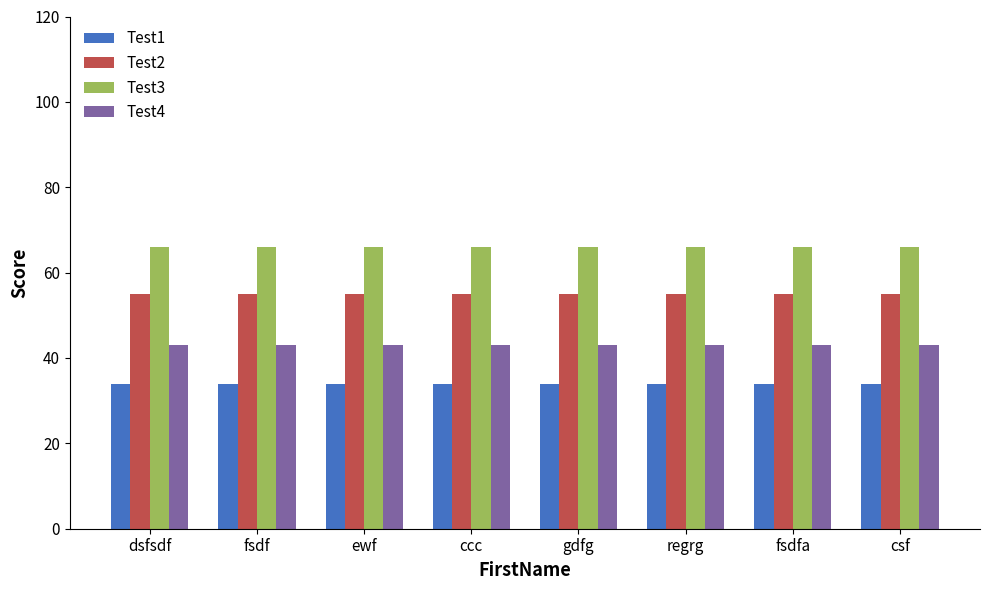

How many bars are there in total?

32